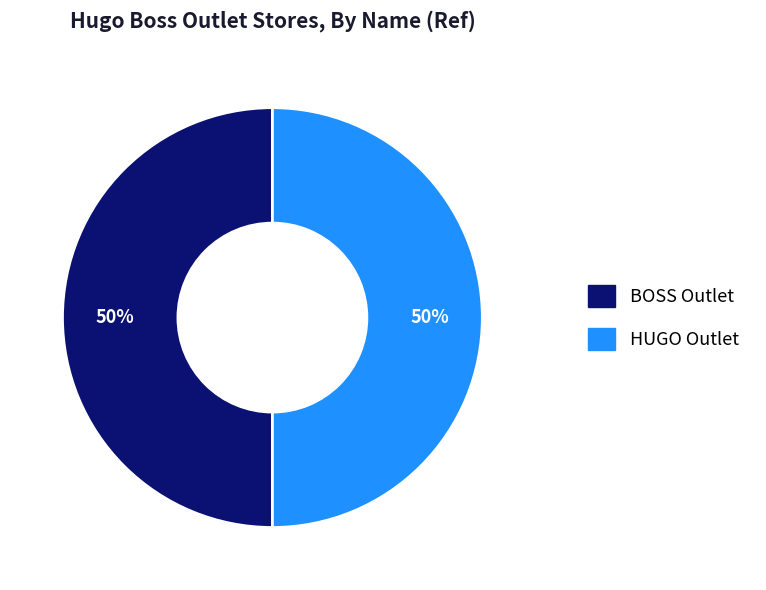

The BOSS Outlet slice represents 41% of the pie. True or false?

False